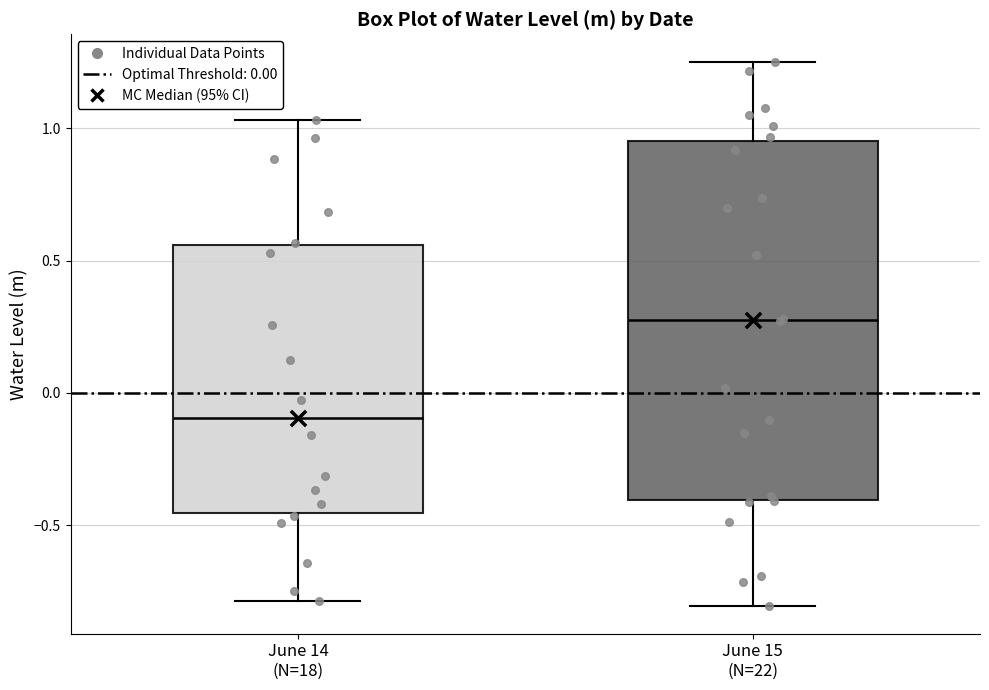

Where is the upper edge of the box for June 15 (N=22) on the y-axis? The values are not printed on the chart, so give them approximately, as read against the axis.

0.95